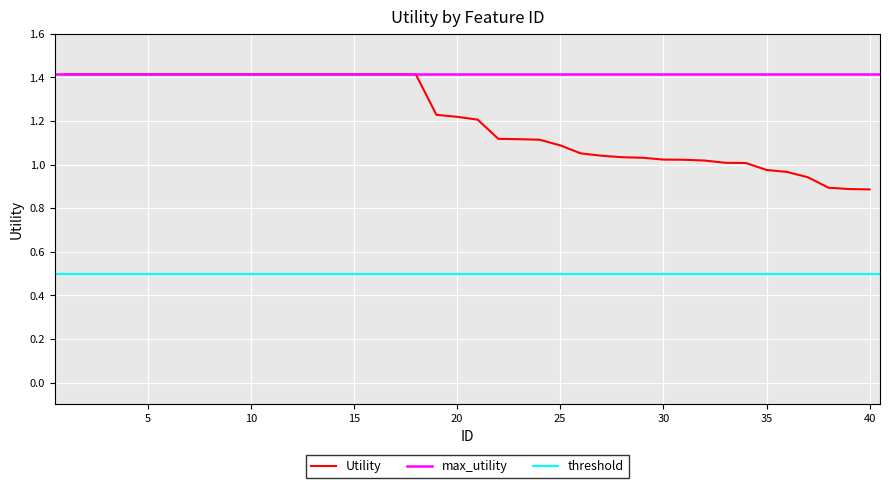

Is this an area chart (filled region under the line)?

No